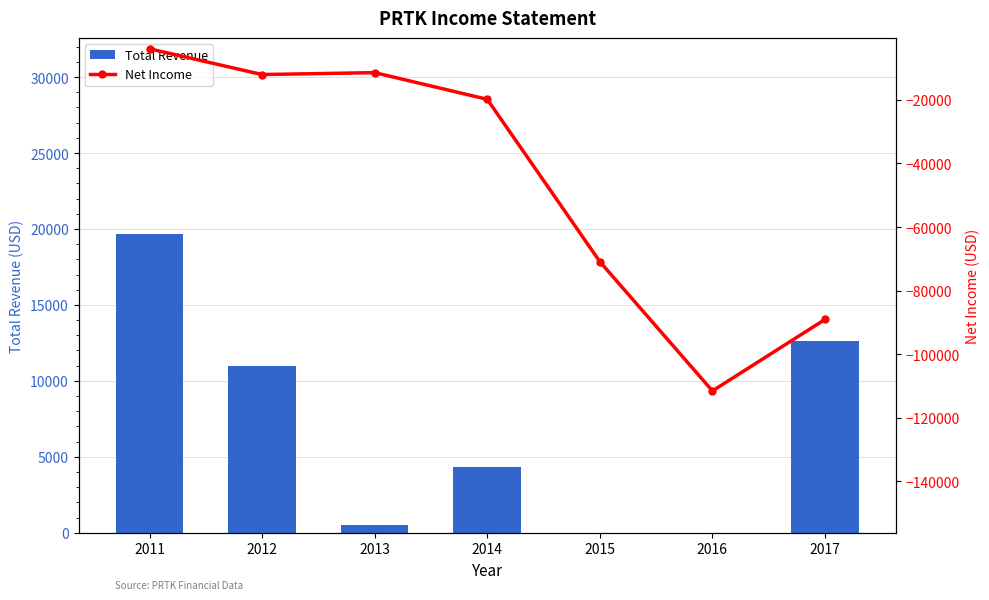

Reading right to left, transcribe all the data shown in this chart.

Total Revenue: 2017=12600	2016=0	2015=0	2014=4300	2013=500	2012=11000	2011=19700
Net Income: 2017=-89100	2016=-111600	2015=-70900	2014=-19800	2013=-11400	2012=-12000	2011=-3900